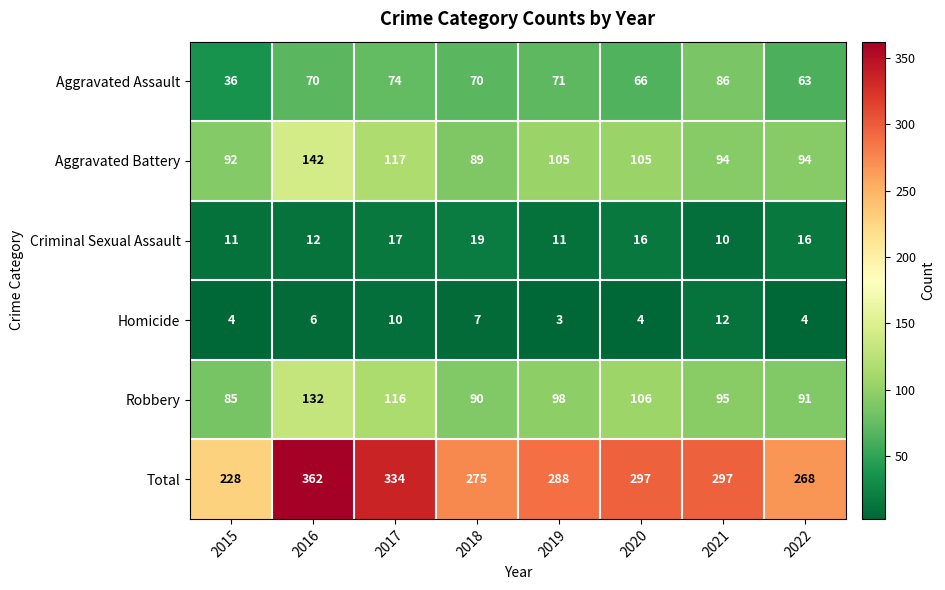

What is the total value across all series at 2020?

594